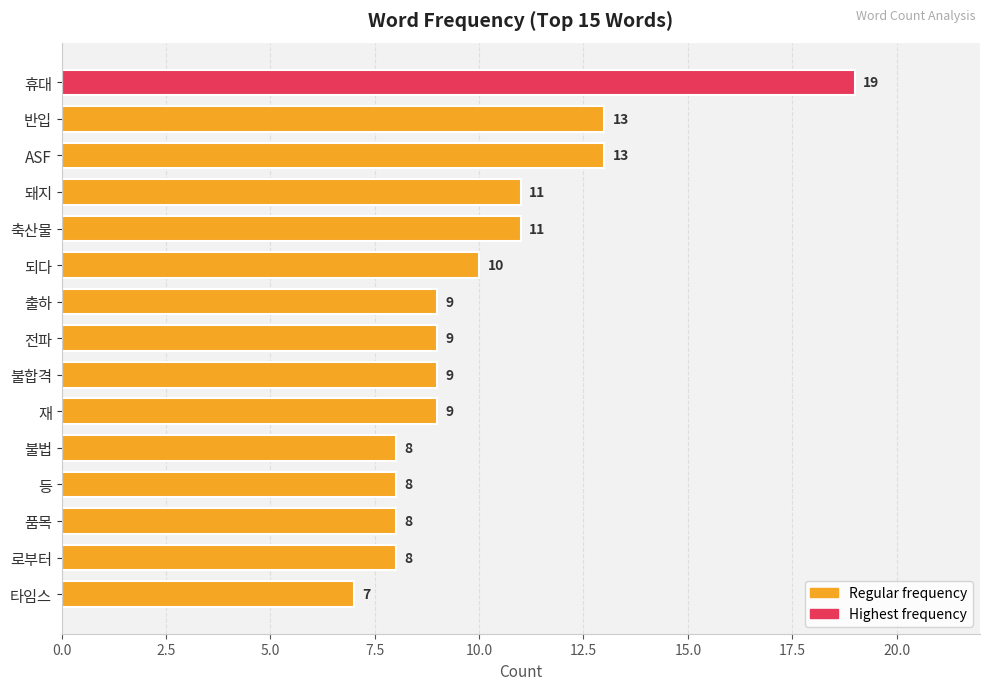

The chart shows a value of 5 at 돼지. True or false?

False